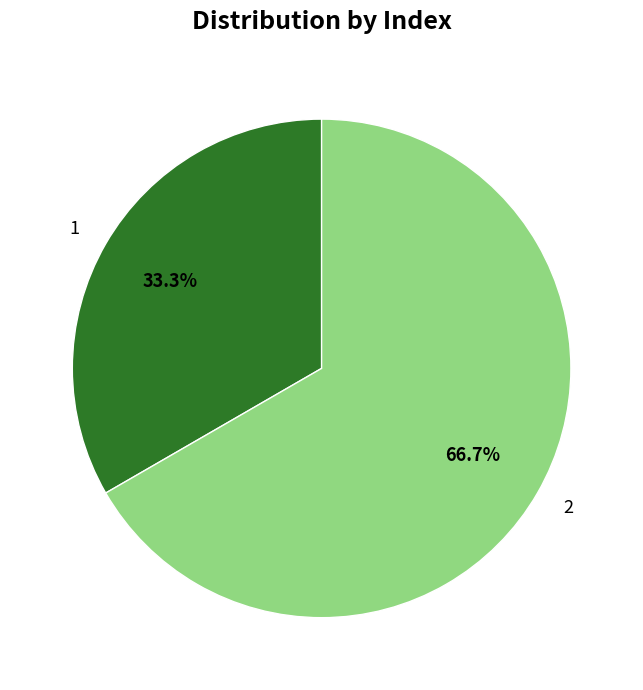

To the nearest percent, what percentage of the pie is 1?

33%